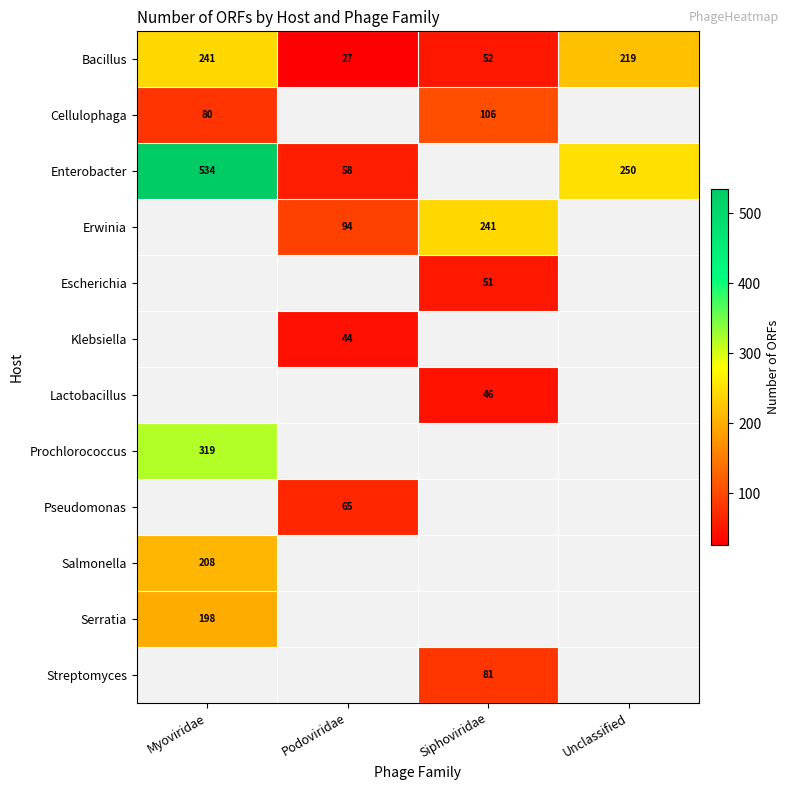

Is it true that Bacillus equals 48 at Podoviridae?

False